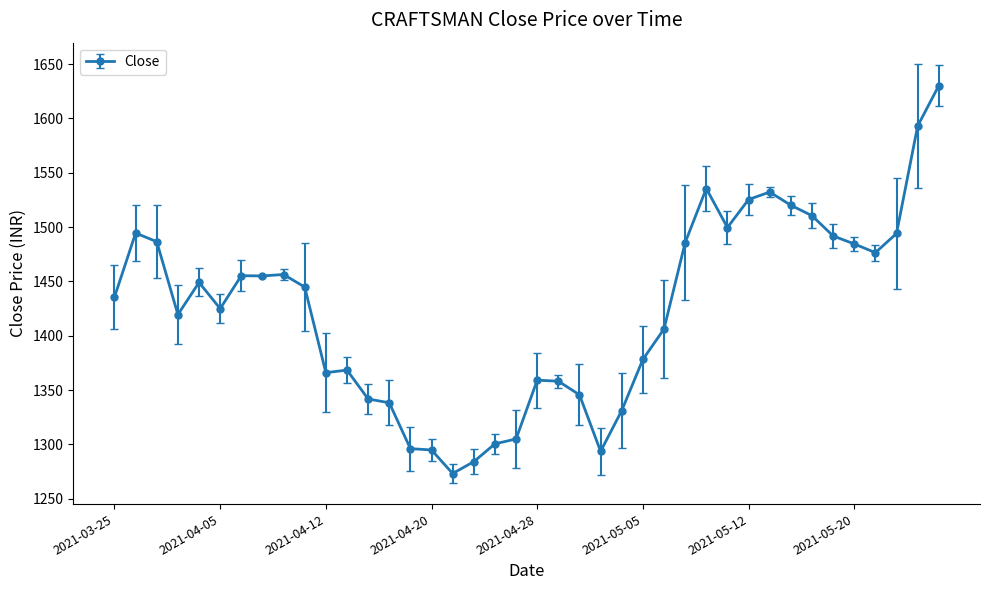

What is the value of the 27th point from the left?

1406.2